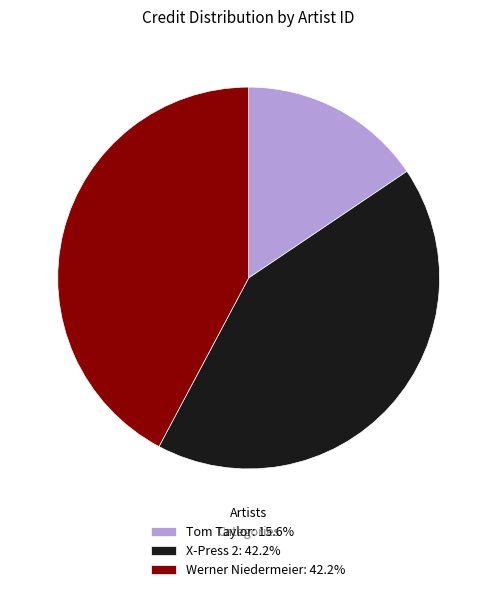

What is the ratio of the value at Werner Niedermeier: 42.2% to the value at Tom Taylor: 15.6%?

2.7